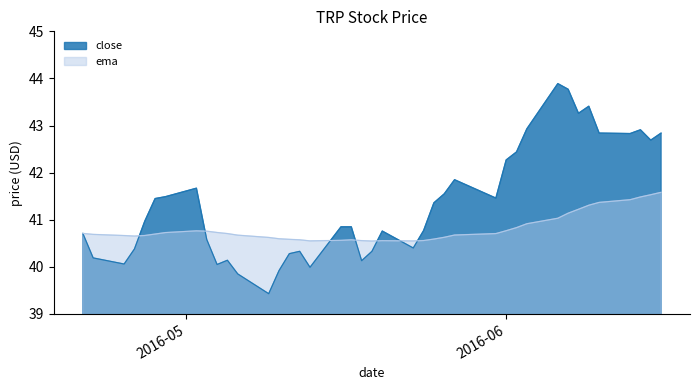

How many values in the close series exceed 40?

36